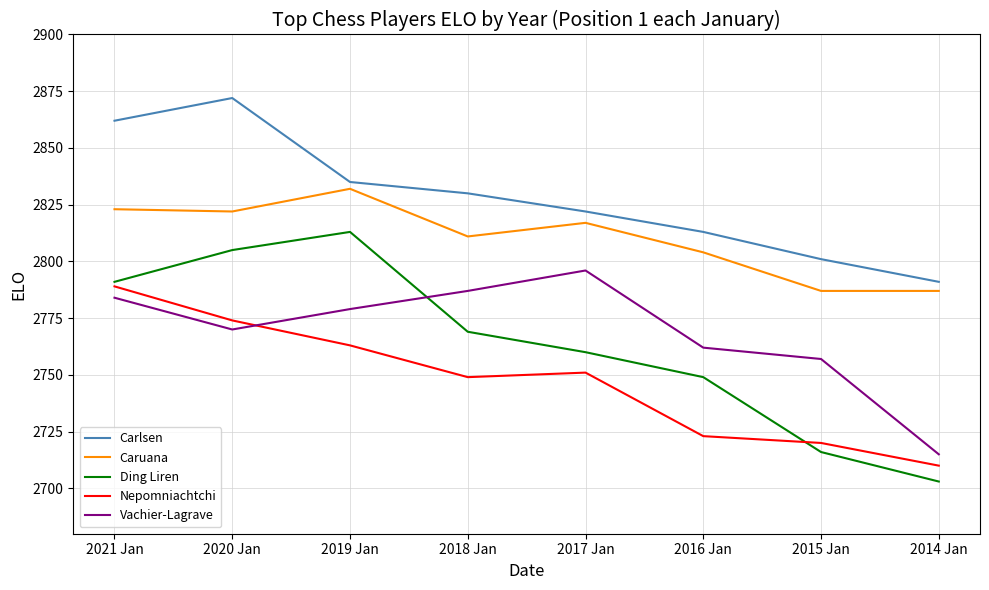

Reading left to right, what are all the values shown in this chart?

Carlsen: 2862	2872	2835	2830	2822	2813	2801	2791
Caruana: 2823	2822	2832	2811	2817	2804	2787	2787
Ding Liren: 2791	2805	2813	2769	2760	2749	2716	2703
Nepomniachtchi: 2789	2774	2763	2749	2751	2723	2720	2710
Vachier-Lagrave: 2784	2770	2779	2787	2796	2762	2757	2715